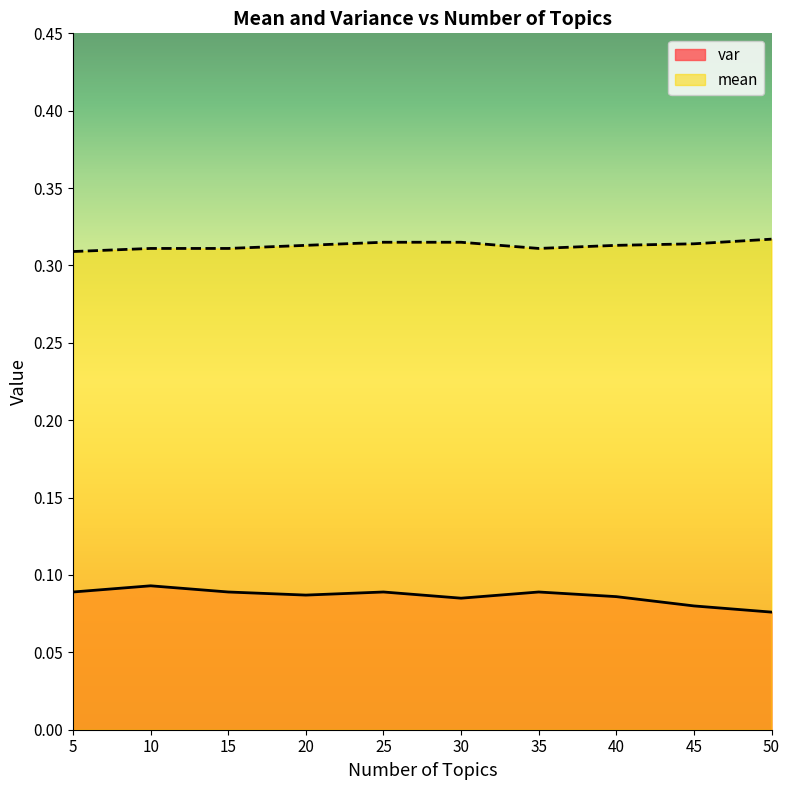

At which label is var closest to 0?

50